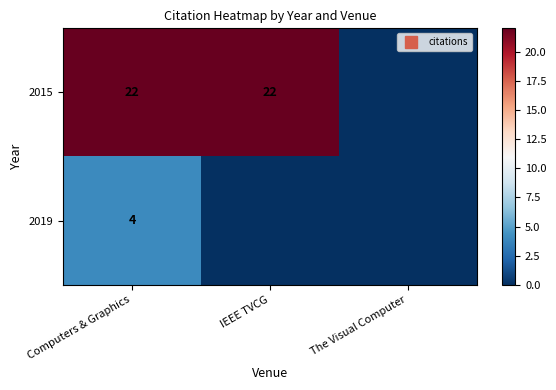

Which series has the widest spread of values?

2015